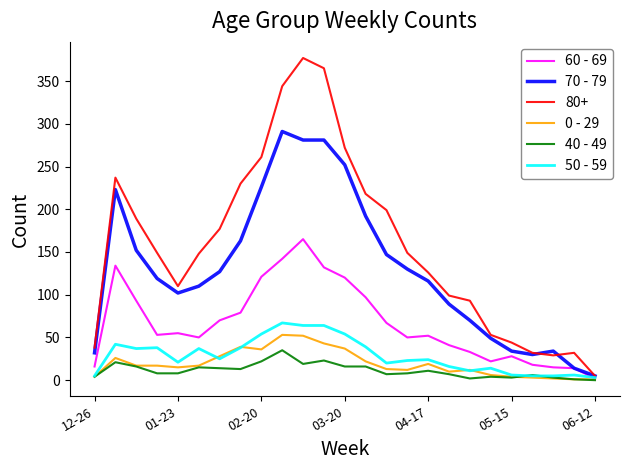

Does the chart display data point markers on the line(s)?

No